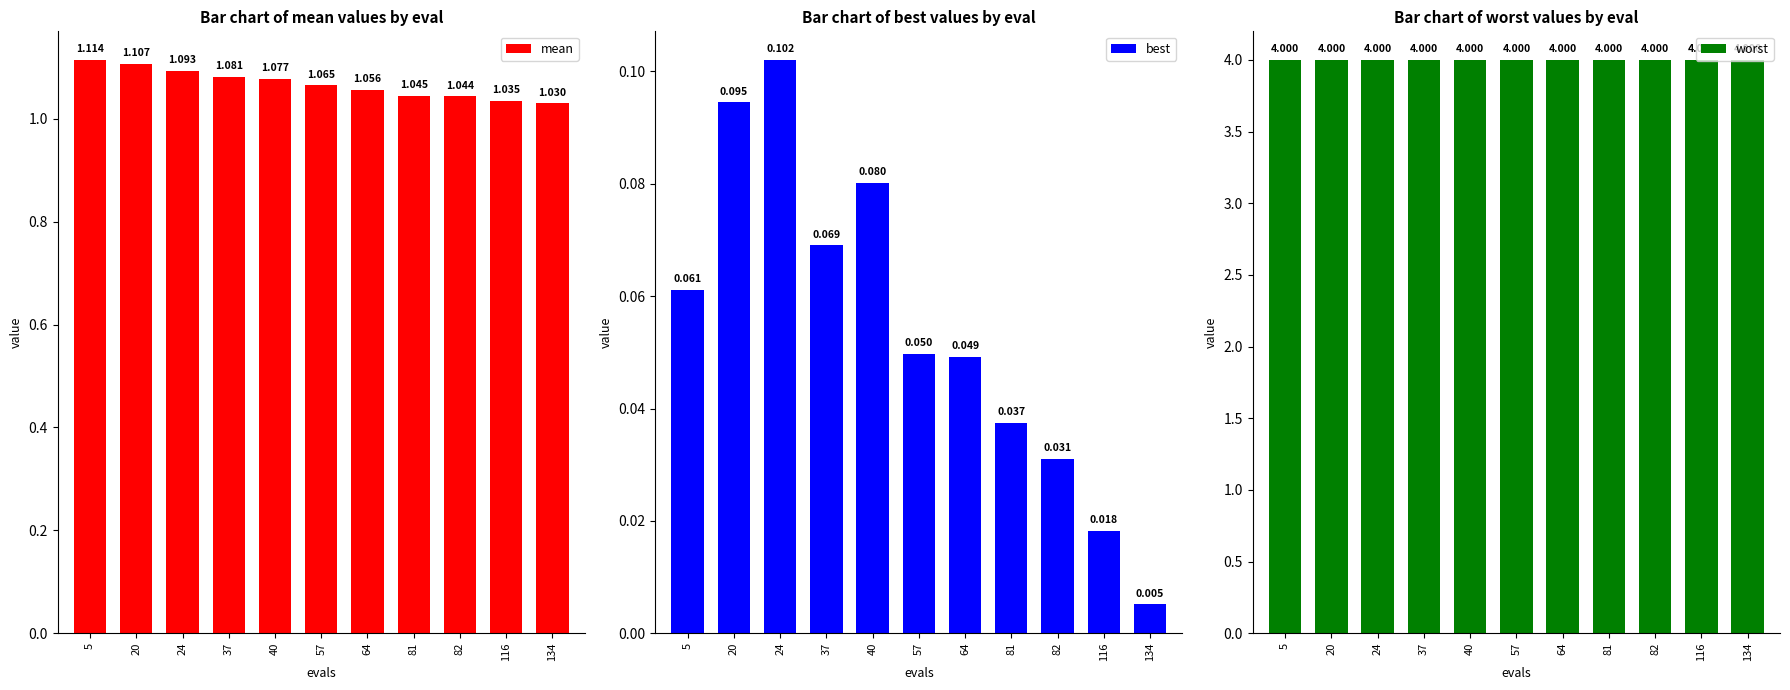

What value does the worst series have at 64?

4.0